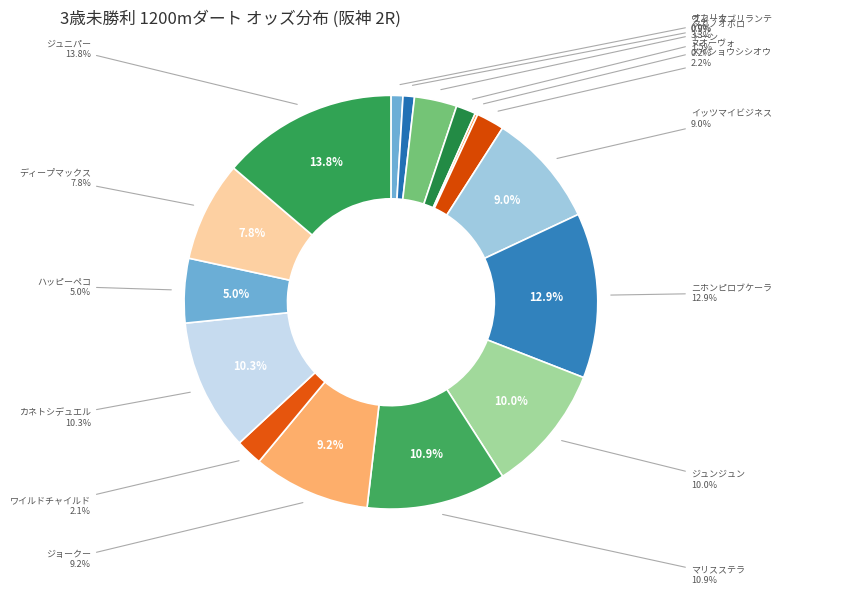

To the nearest percent, what portion does ジュニパー represent?

14%